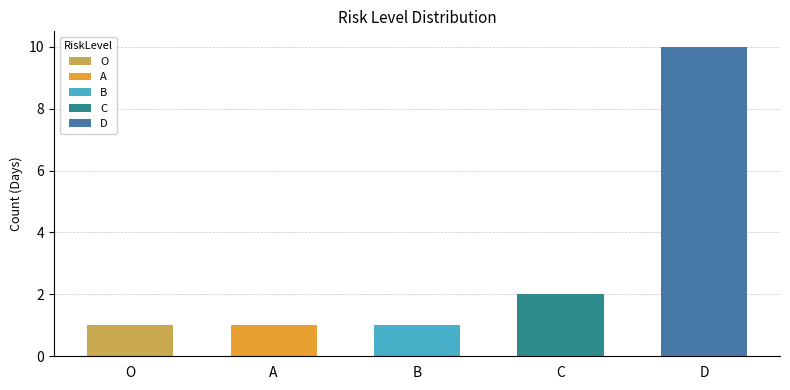

What is the difference between the values at B and D?

9